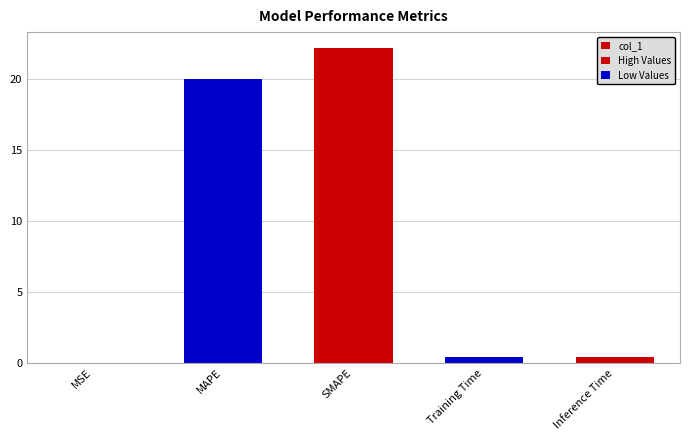

Reading left to right, list all the values displayed in this chart.

MSE=0.0	MAPE=20.0	SMAPE=22.2	Training Time=0.4	Inference Time=0.4